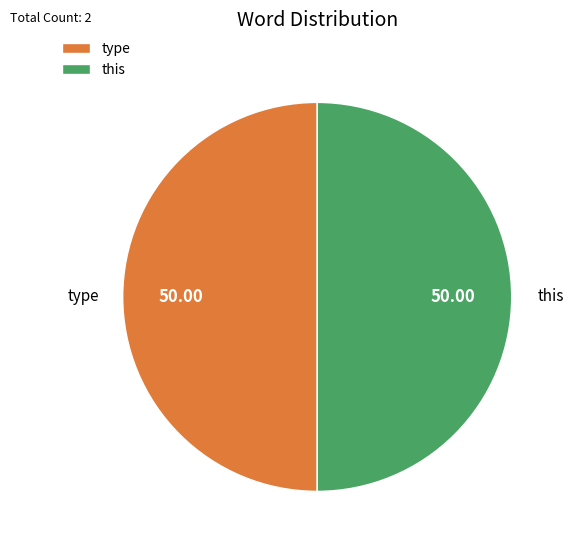

Approximately how many times larger is the value at type compared to this?

1.0